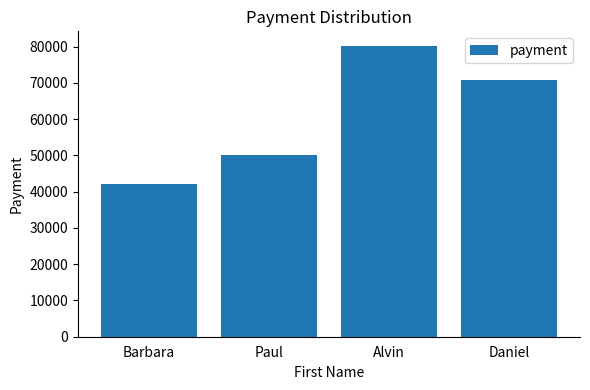

The value at Barbara is 42000. True or false?

True